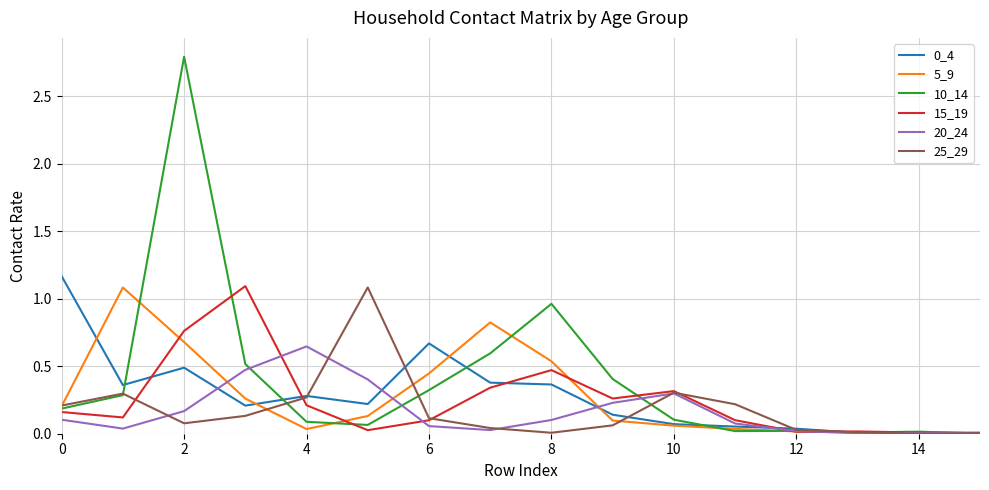

How many lines are shown in the chart?

6